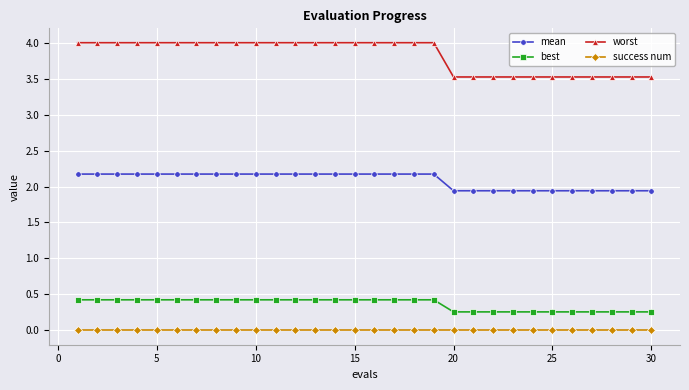

How many best values are between 0 and 1?

30